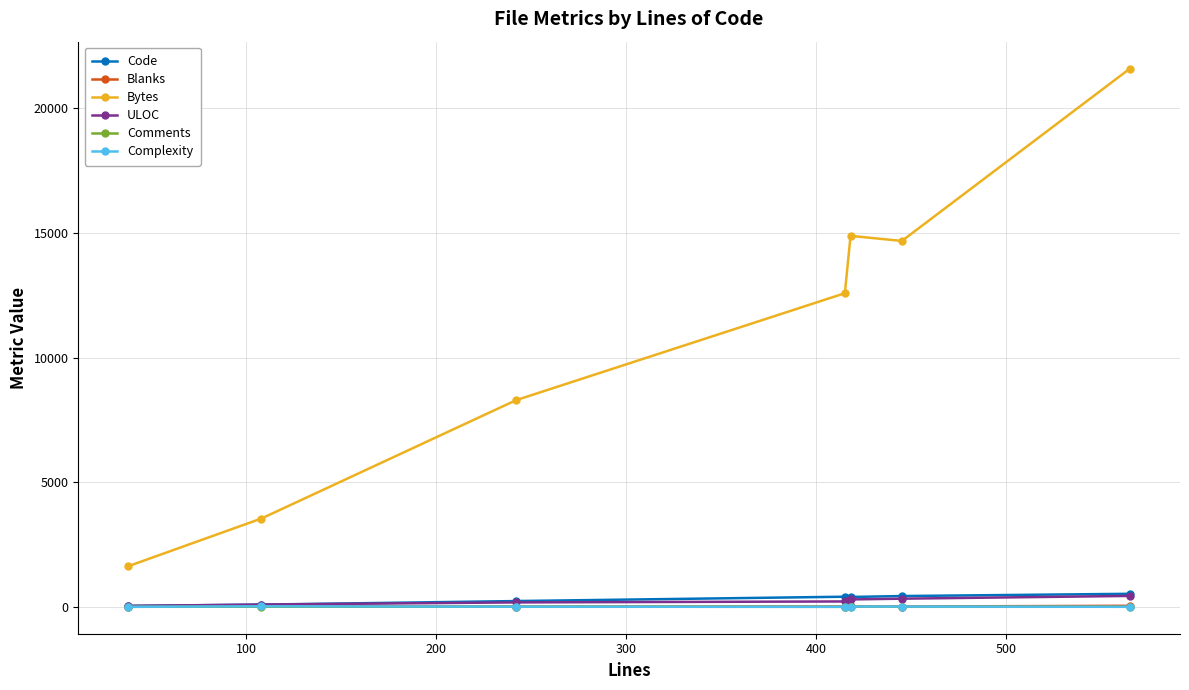

Which series has the largest total across all categories?

Bytes